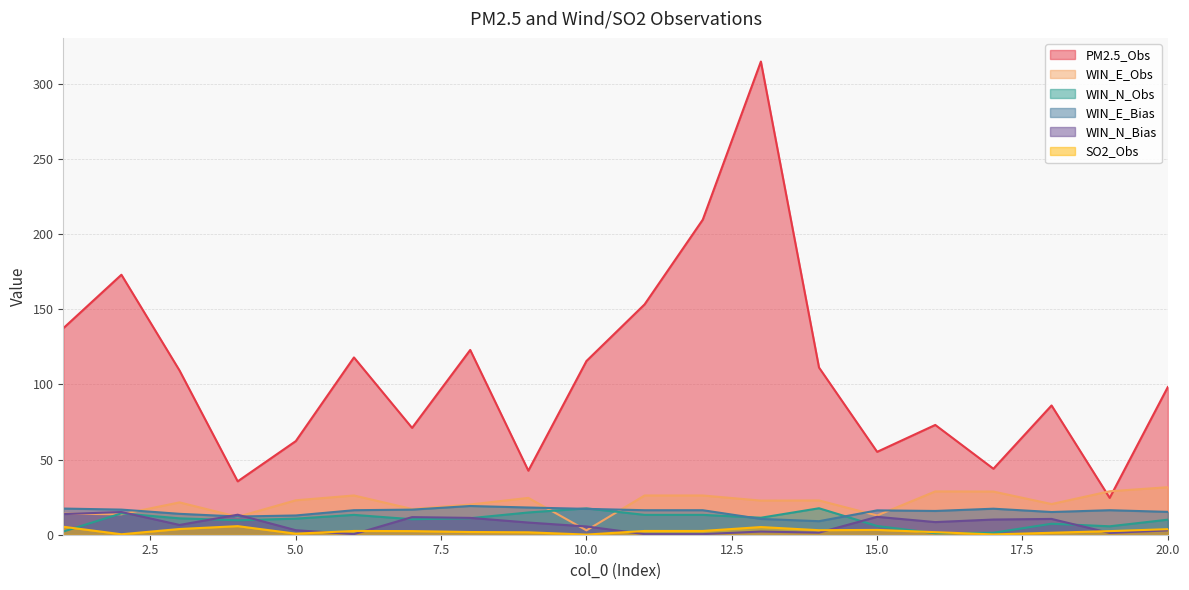

Where is the first local maximum for WIN_E_Bias?

8